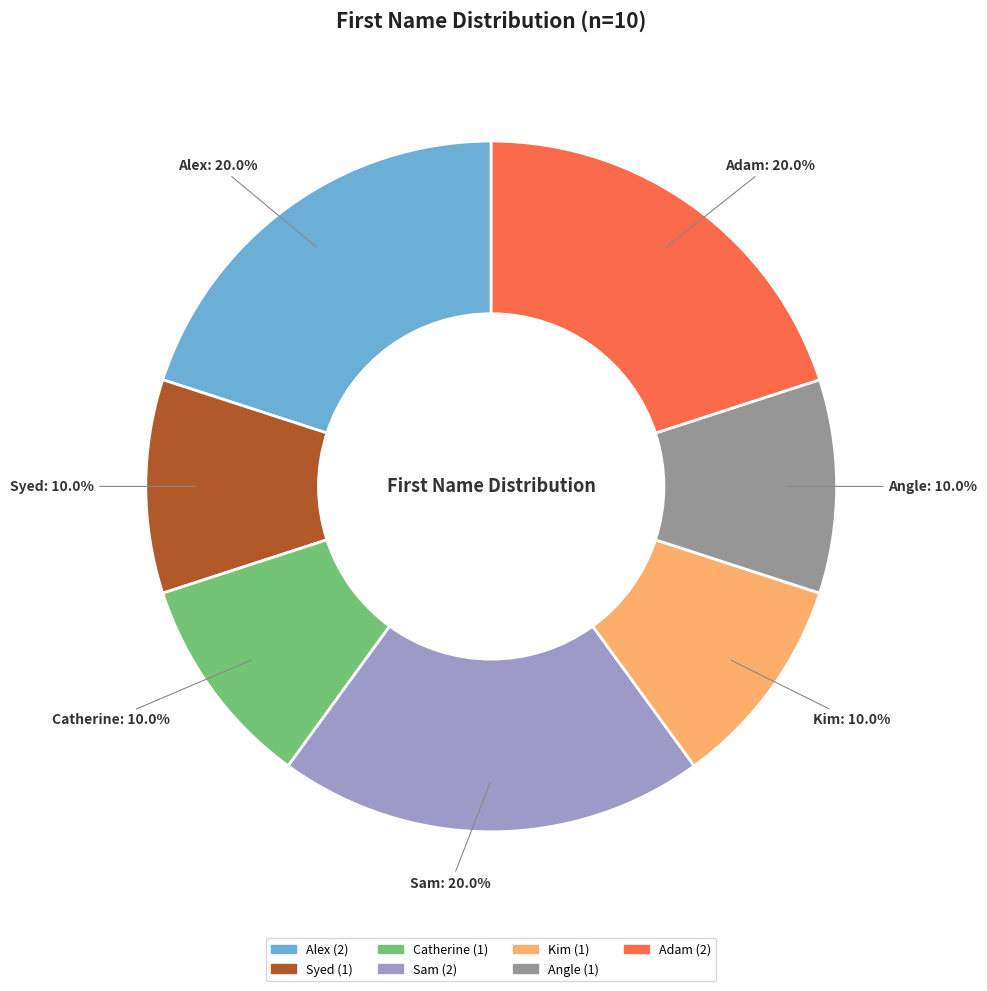

True or false: Syed accounts for 1% of the total.

False